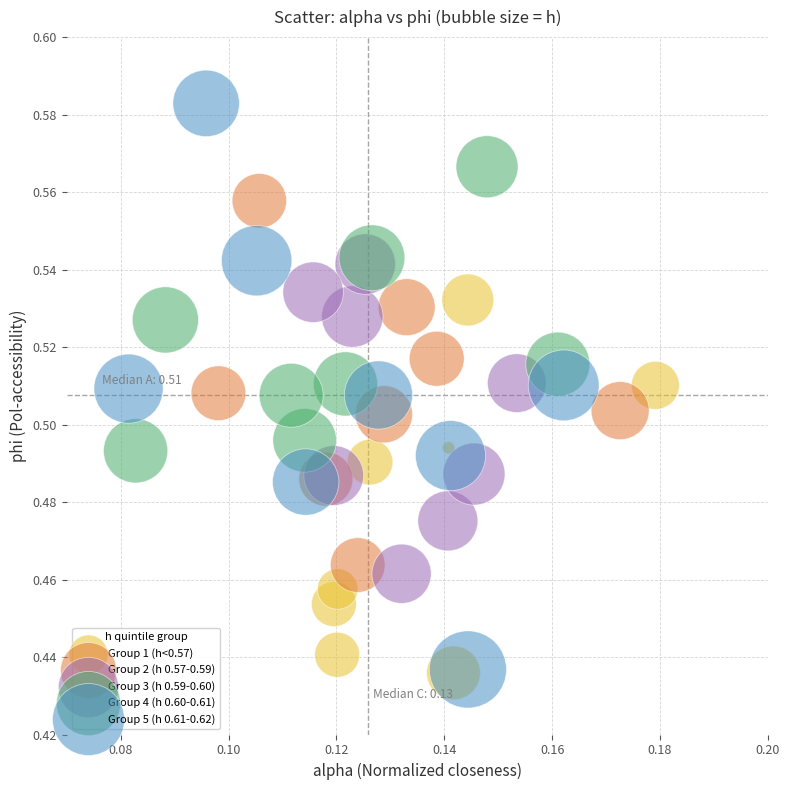

Which series reaches the maximum Y coordinate?

Group 5 (h 0.61-0.62)